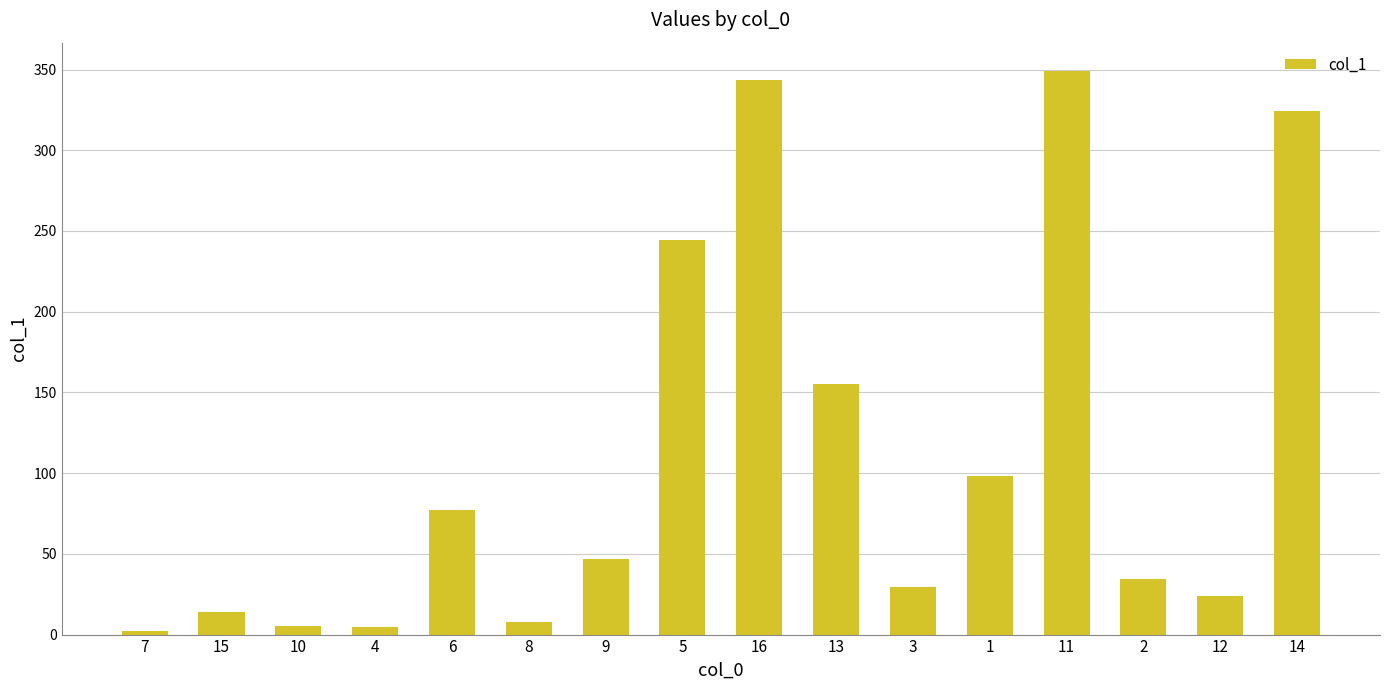

At which label does the data first exceed 46?

6